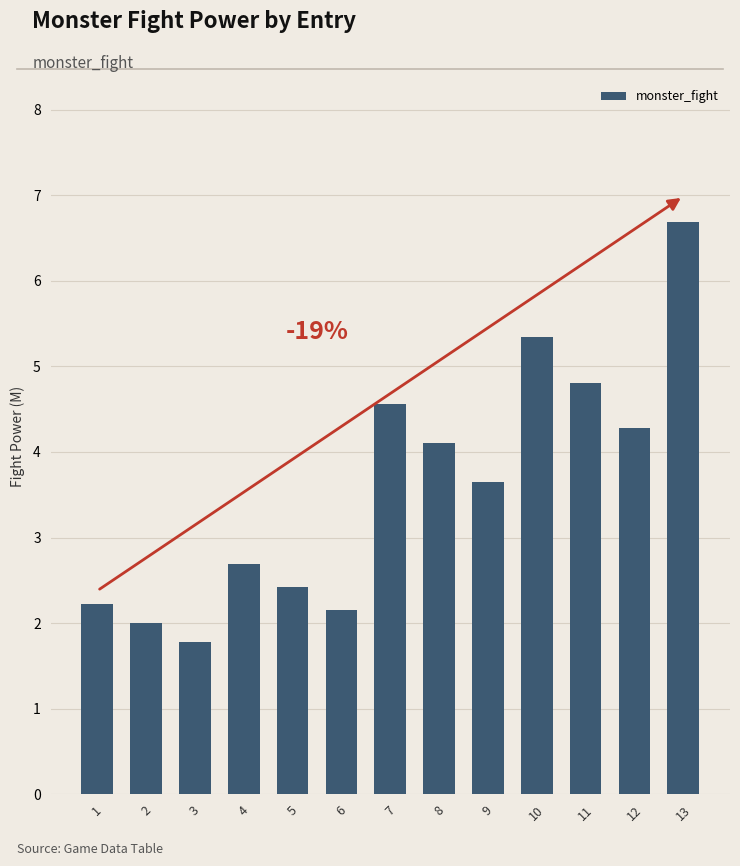

What is the value of the 3rd bar from the left?

1.8